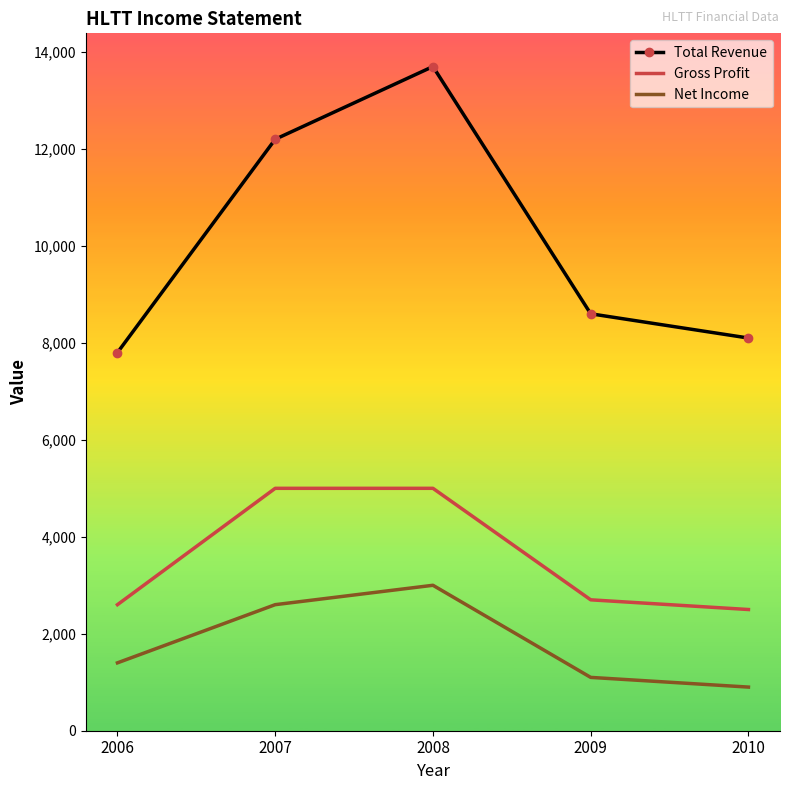

Reading left to right, what are all the values shown in this chart?

Total Revenue: 2006=7800	2007=12200	2008=13700	2009=8600	2010=8100
Gross Profit: 2006=2600	2007=5000	2008=5000	2009=2700	2010=2500
Net Income: 2006=1400	2007=2600	2008=3000	2009=1100	2010=900